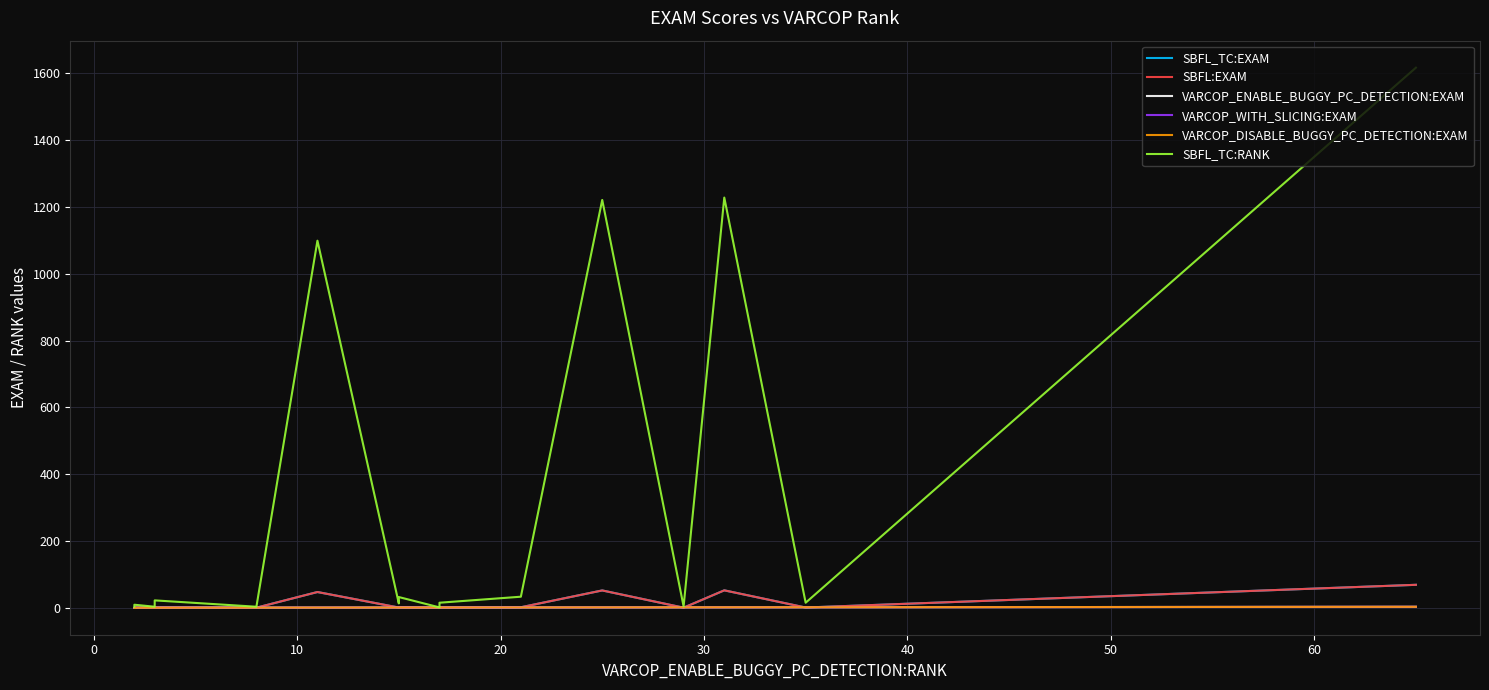

Between 60 and 0, which is larger?

60